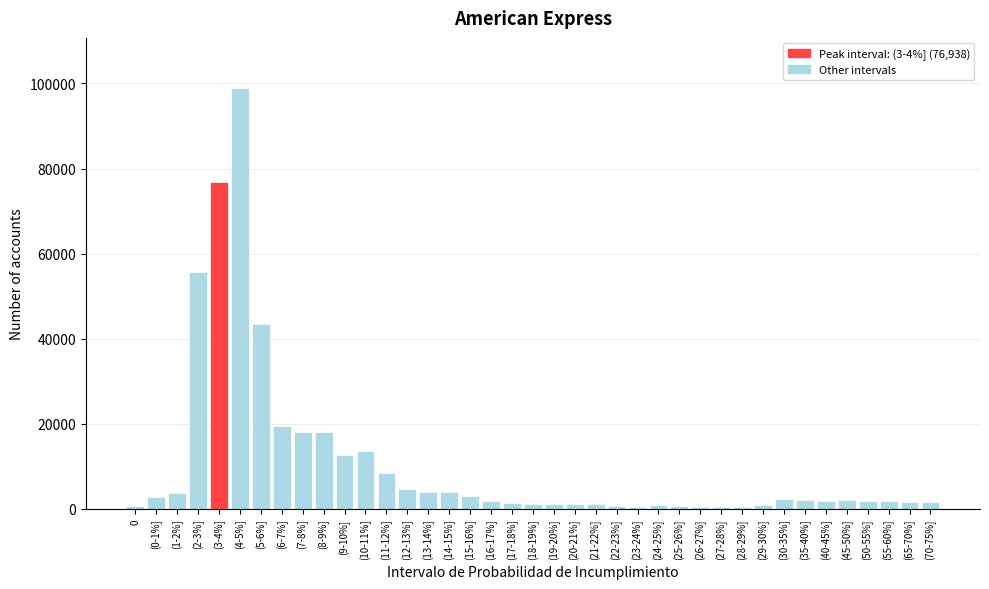

What is the maximum value shown in the chart?

98843